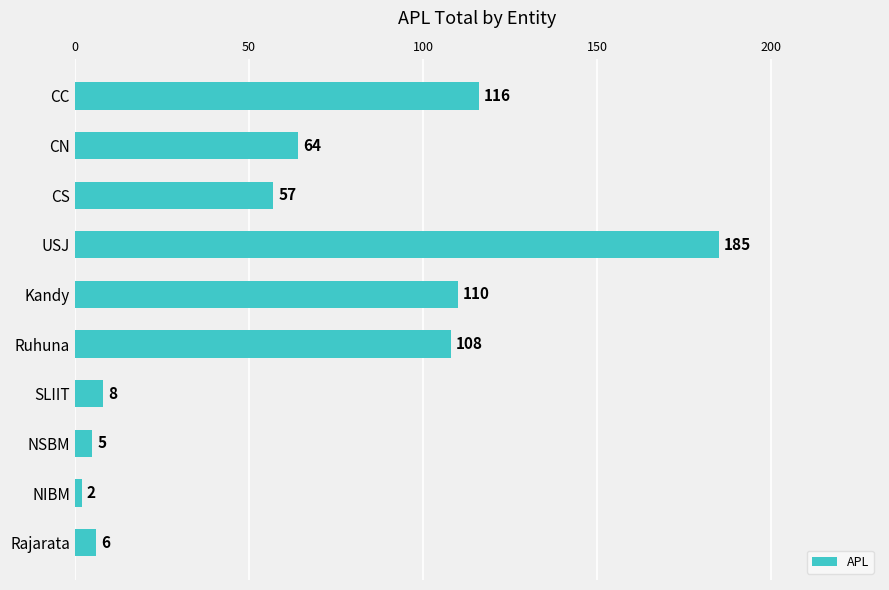

What is the smallest value displayed?

2